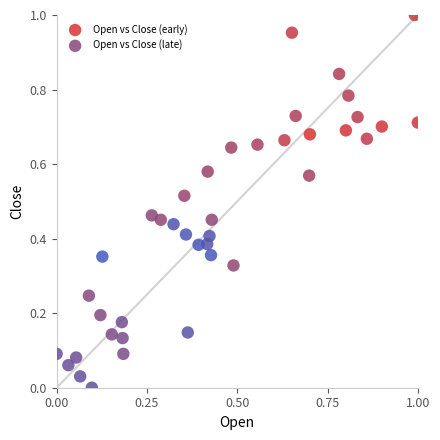

Which series has the largest Y range (max minus min)?

Open vs Close (early)